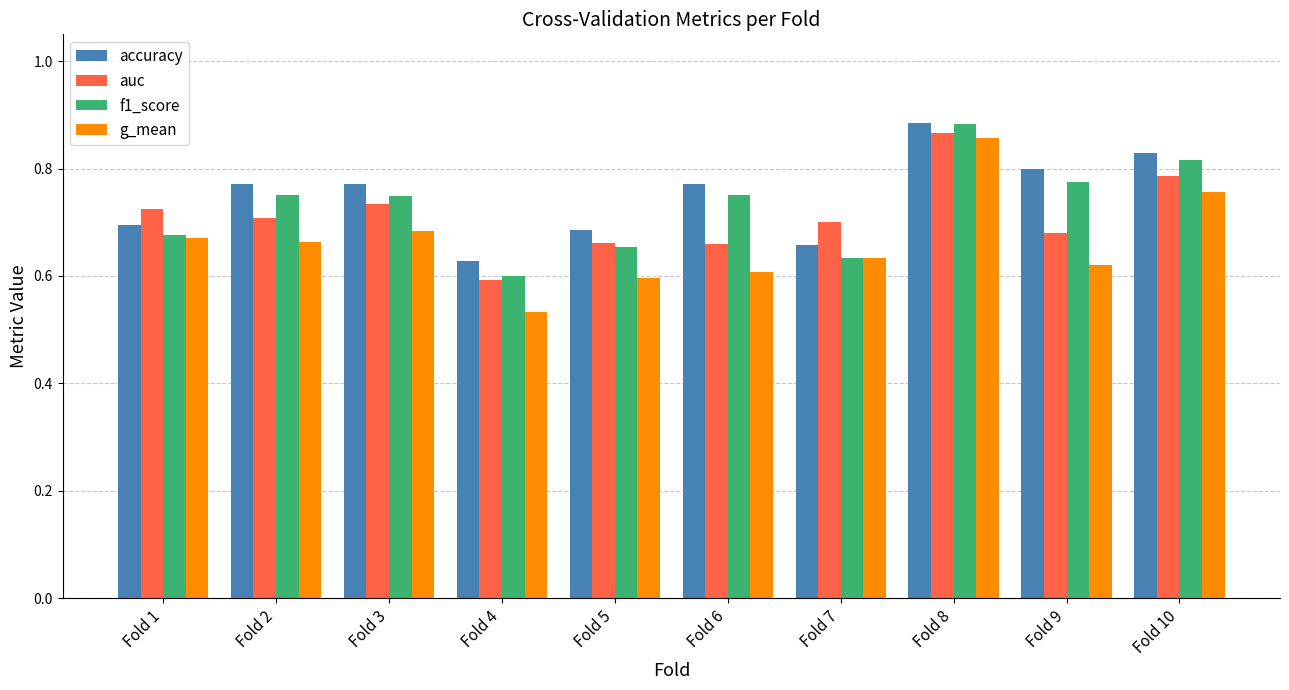

Is it true that g_mean equals 0.6 at Fold 7?

True